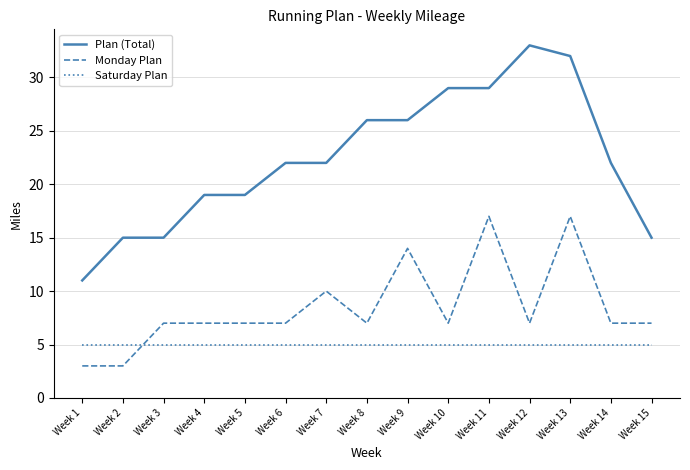

What is the total value across all series at Week 12?

45